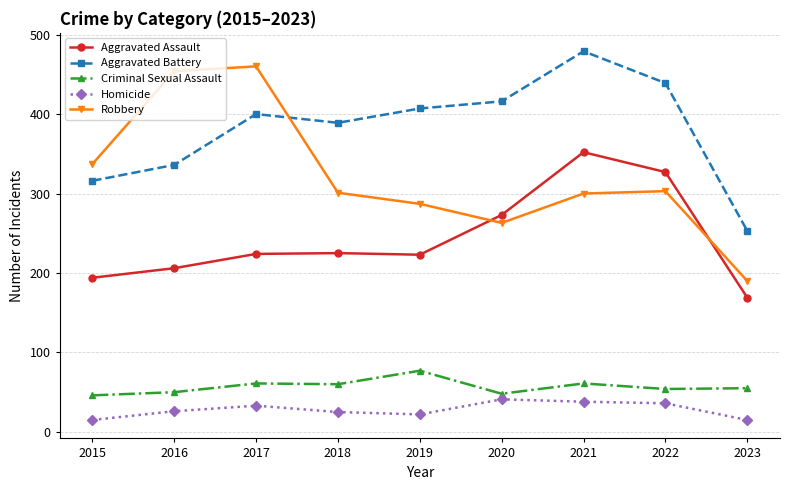

What is the smallest value displayed?

15